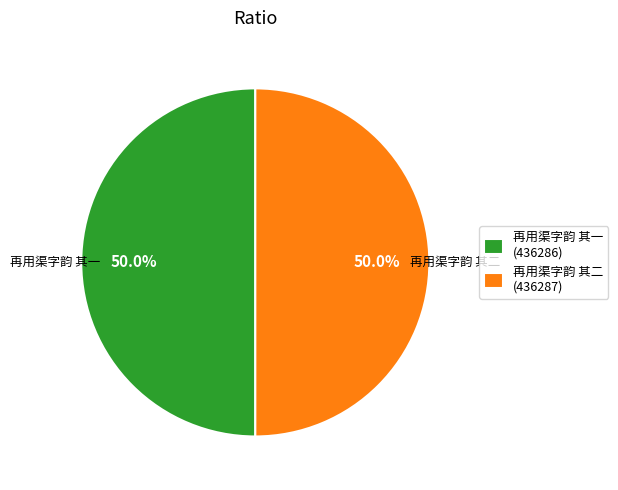

What is the ratio of the value at 再用渠字韵 其一 (436286) to the value at 再用渠字韵 其二 (436287)?

1.0